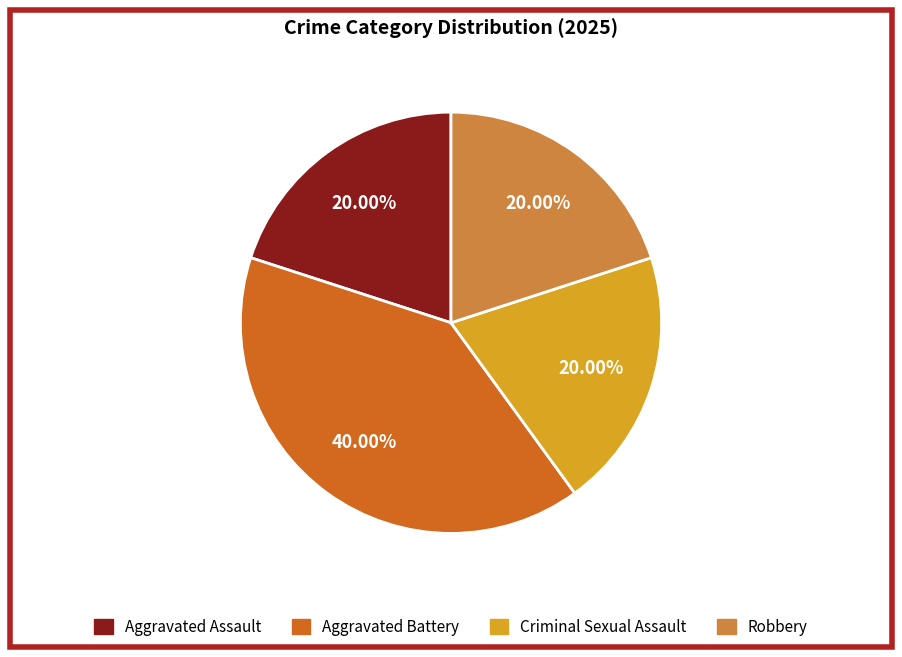

How many segments does this pie chart have?

4